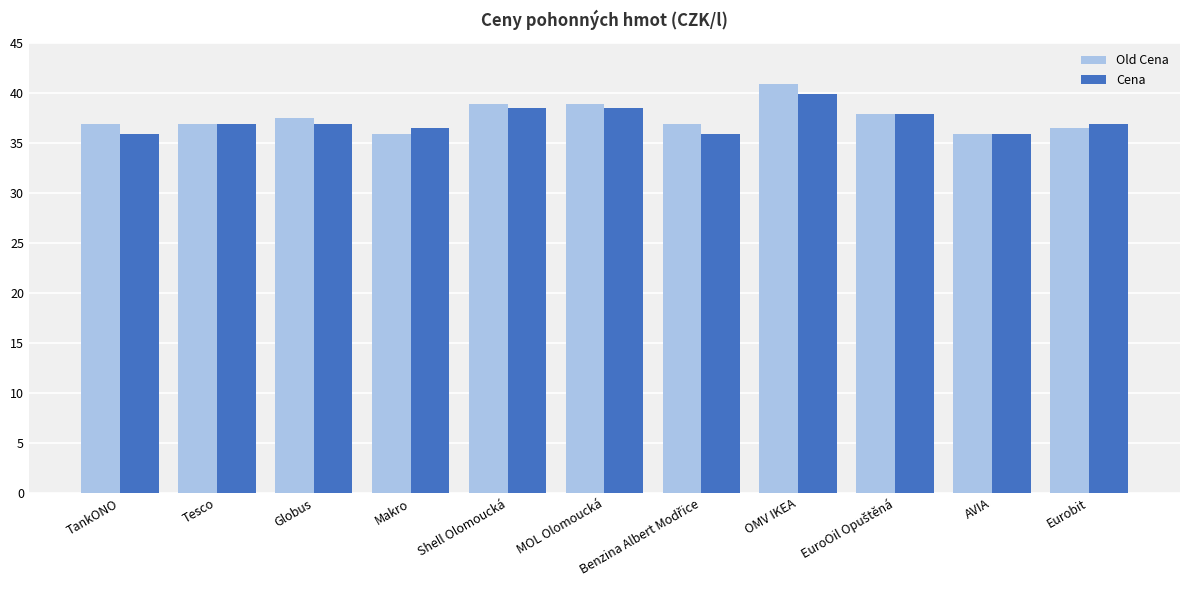

Rank the series at Eurobit from highest to lowest value.

Cena, Old Cena